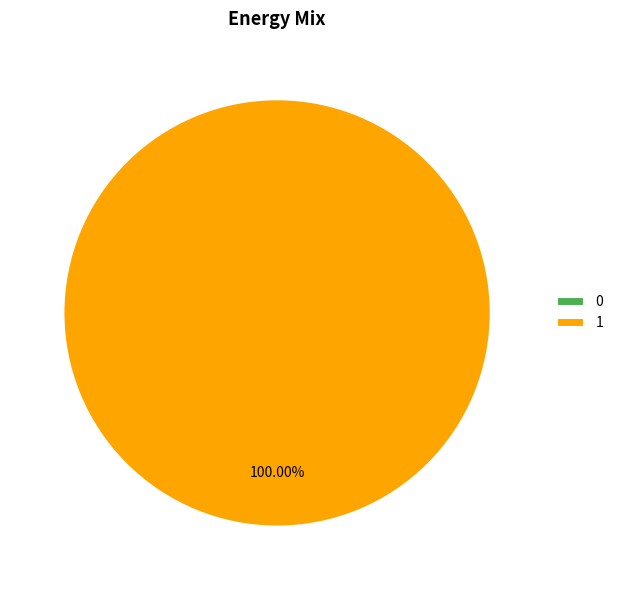

Combined, do 0 and 1 account for over 50%?

Yes